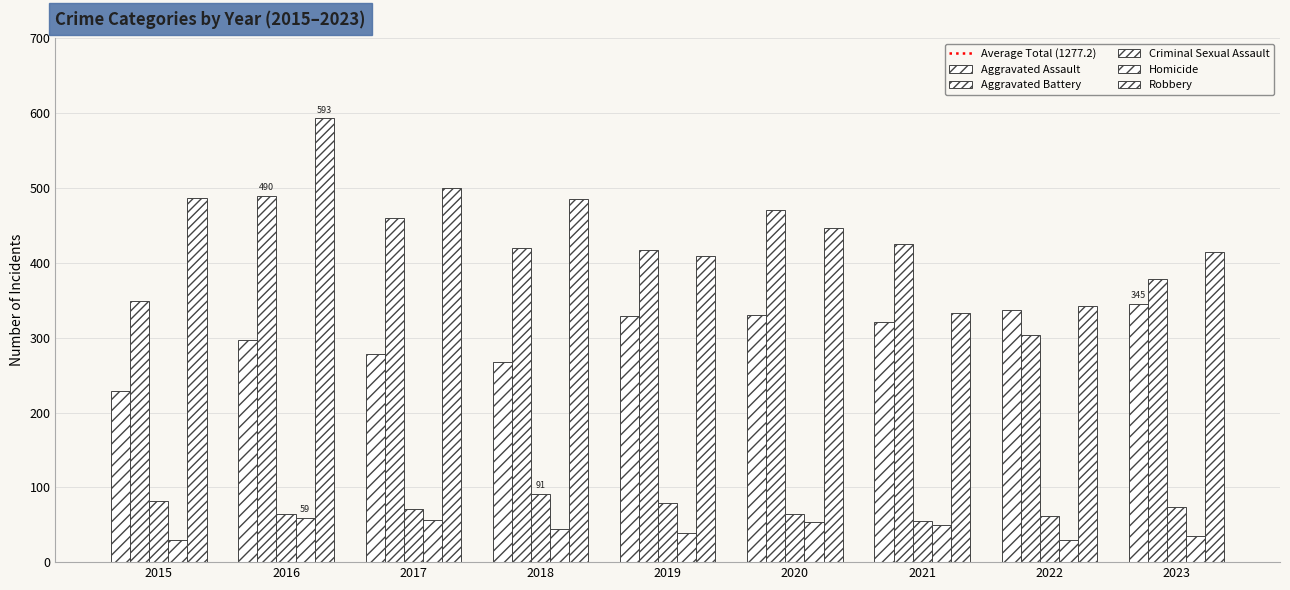

What is the value of the Homicide bar at the 2nd from the left?

59